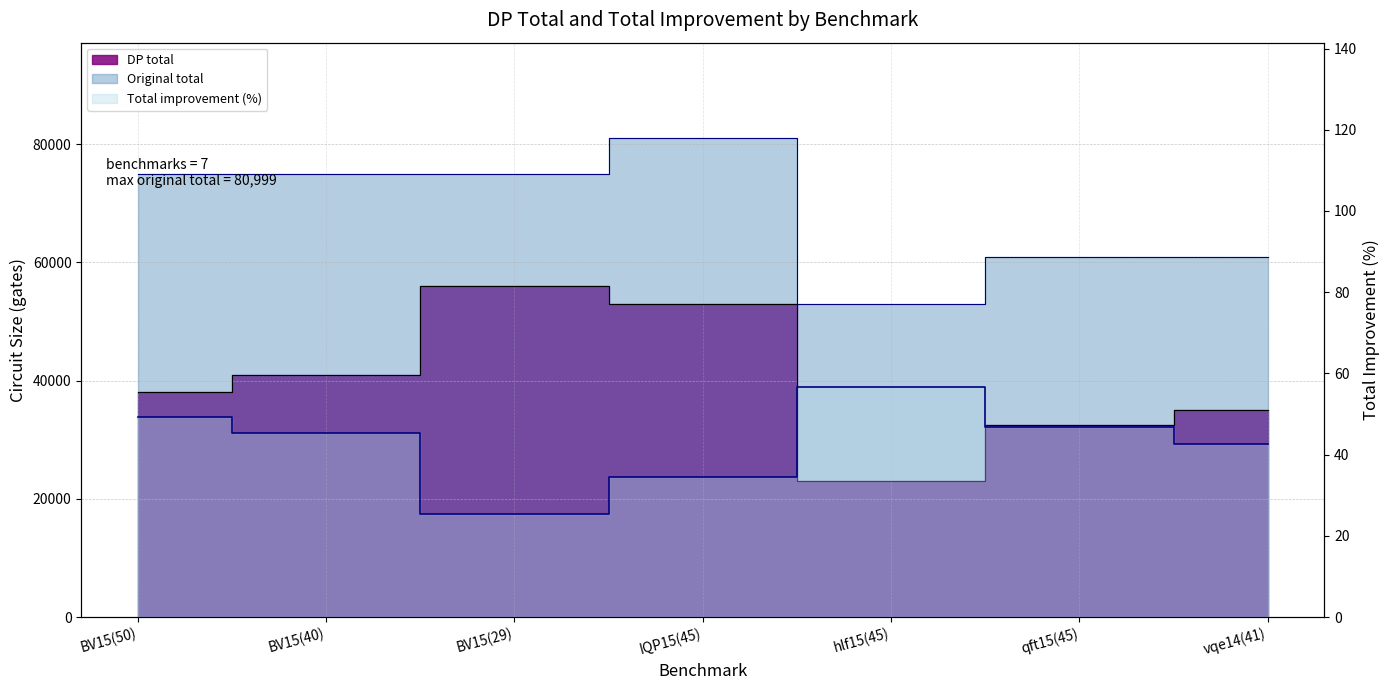

True or false: DP total has more than 1 interior local peaks.

False